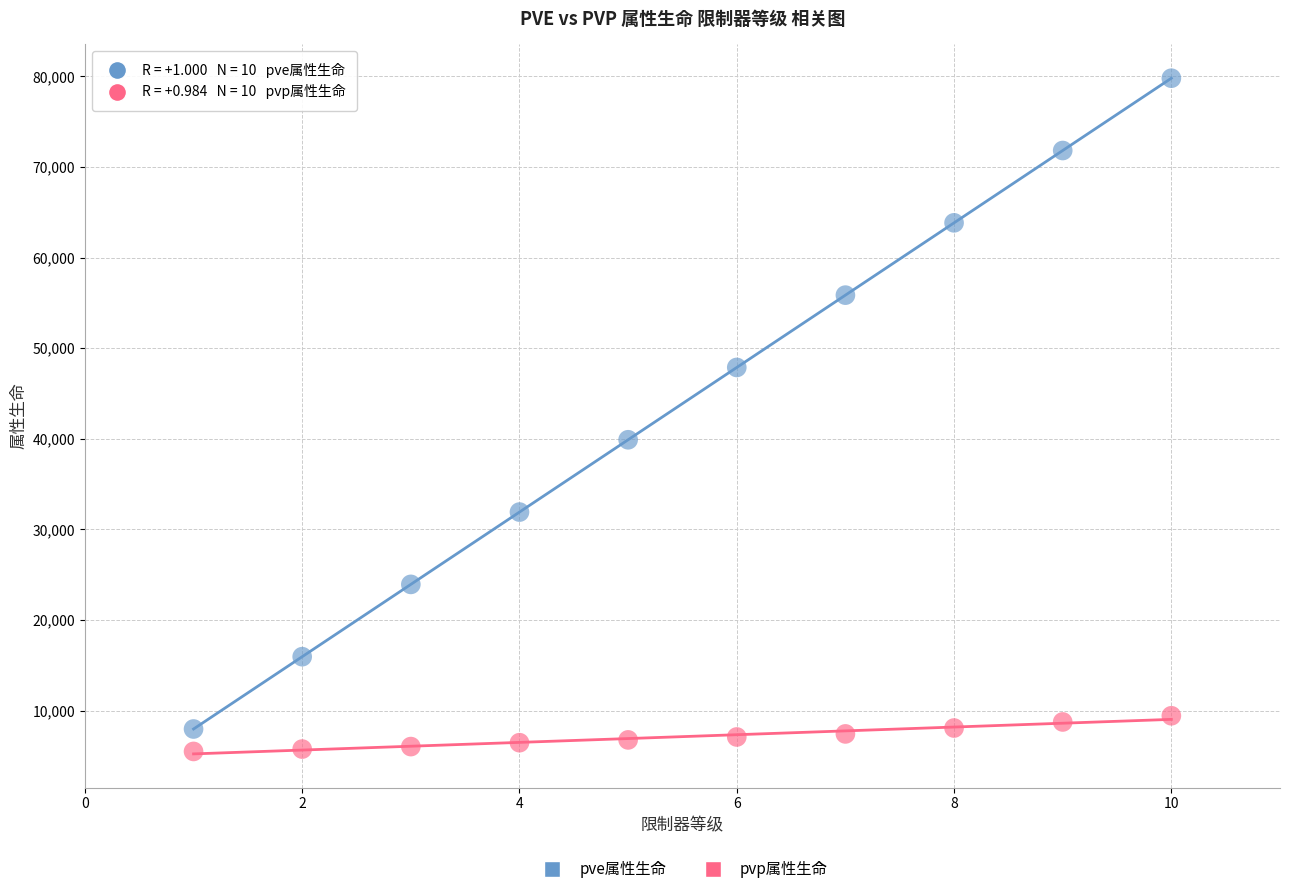

Which series has the widest spread of Y values?

pve属性生命